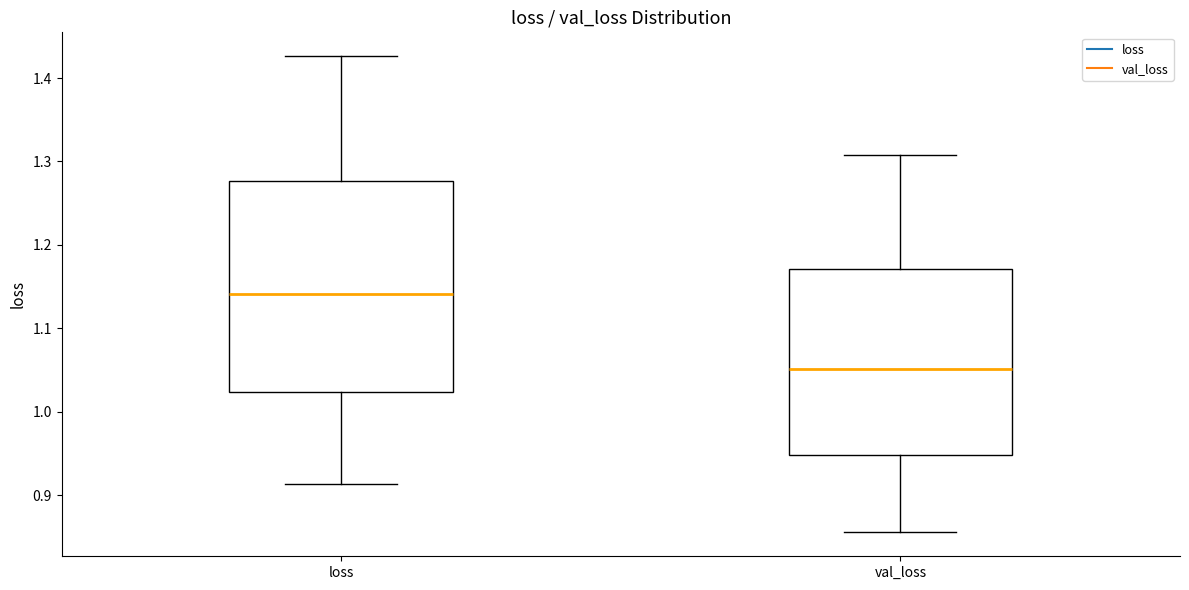

Where is the upper edge of the box for val_loss on the y-axis? The values are not printed on the chart, so give them approximately, as read against the axis.

1.17